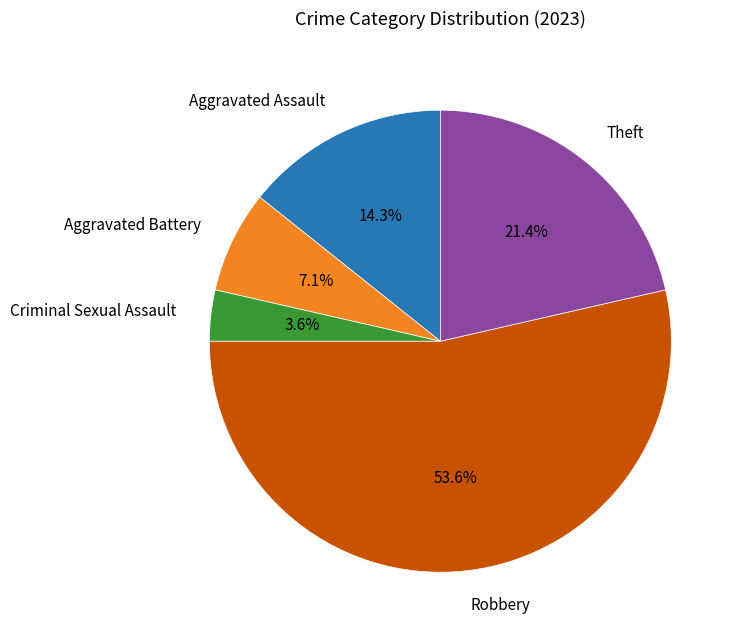

Do Robbery and Aggravated Battery together represent more than half of the pie?

Yes